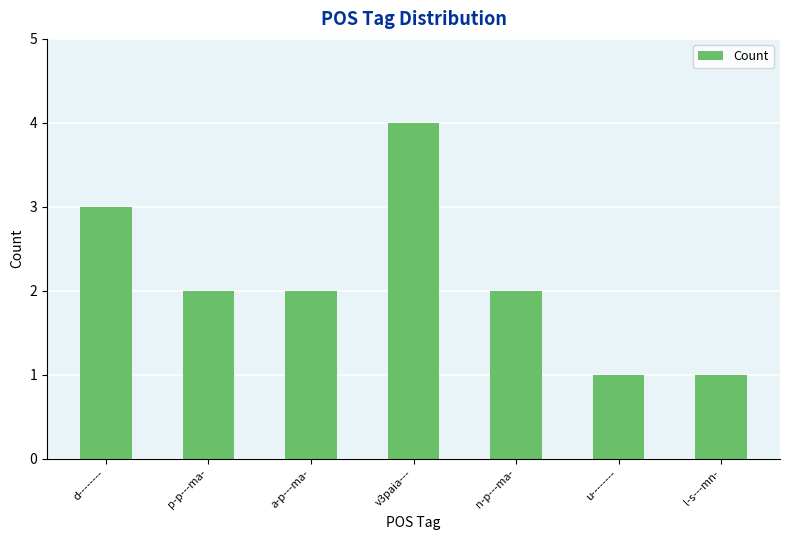

What is the difference between the maximum and minimum values?

3